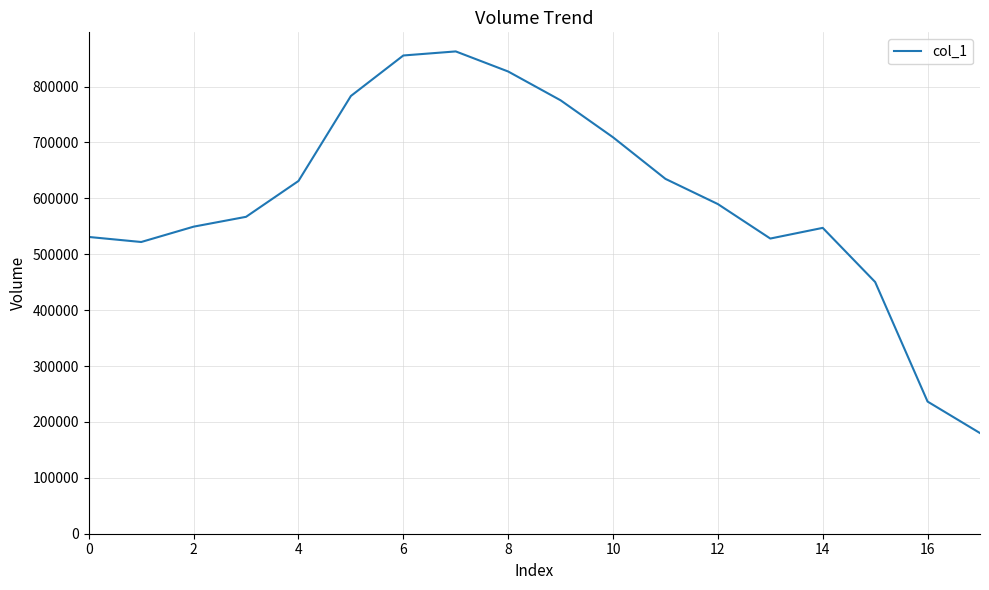

What is the difference between the maximum and minimum values?

682832